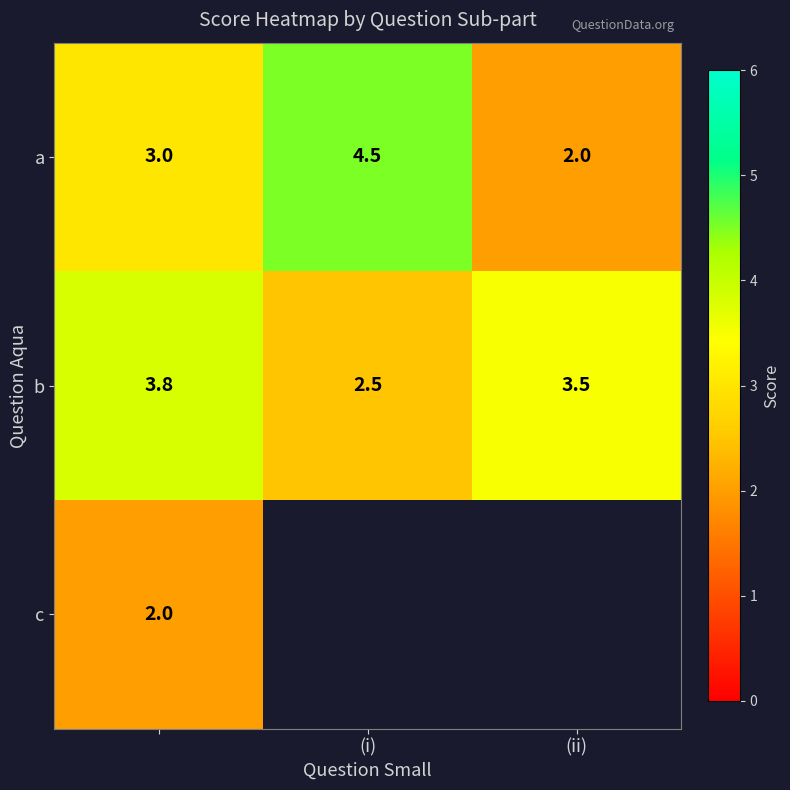

At which label is b closest to 3?

(i)